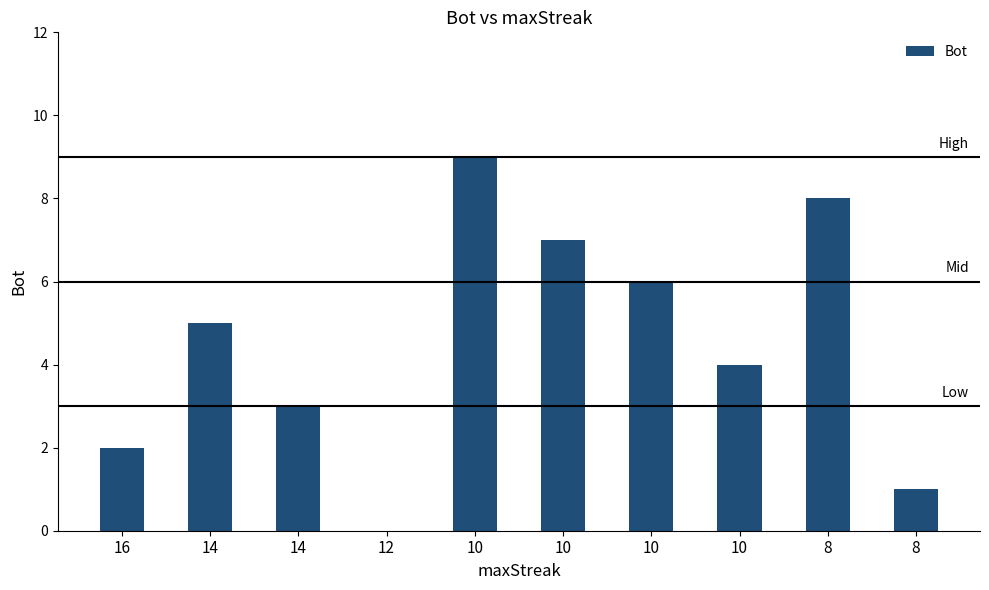

Reading right to left, list all the values displayed in this chart.

8=1	8=8	10=4	10=6	10=7	10=9	12=0	14=3	14=5	16=2